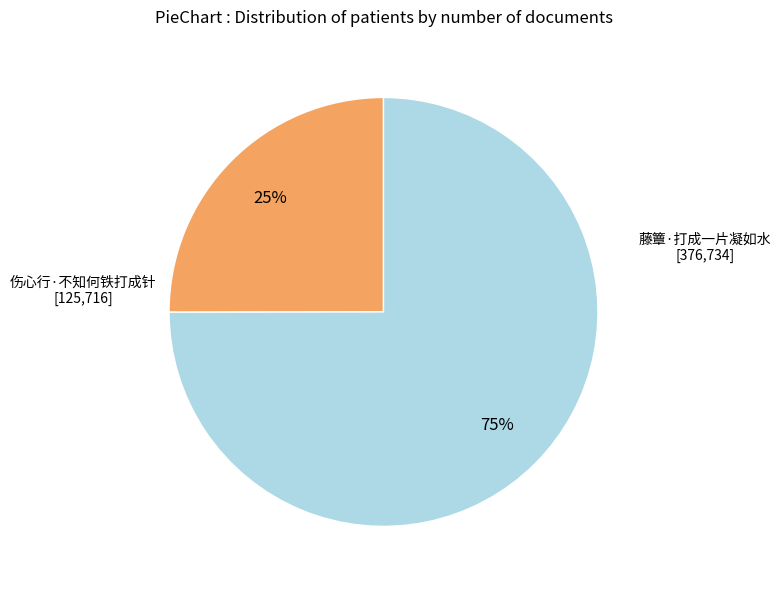

To the nearest percent, what is the average slice percentage?

50%